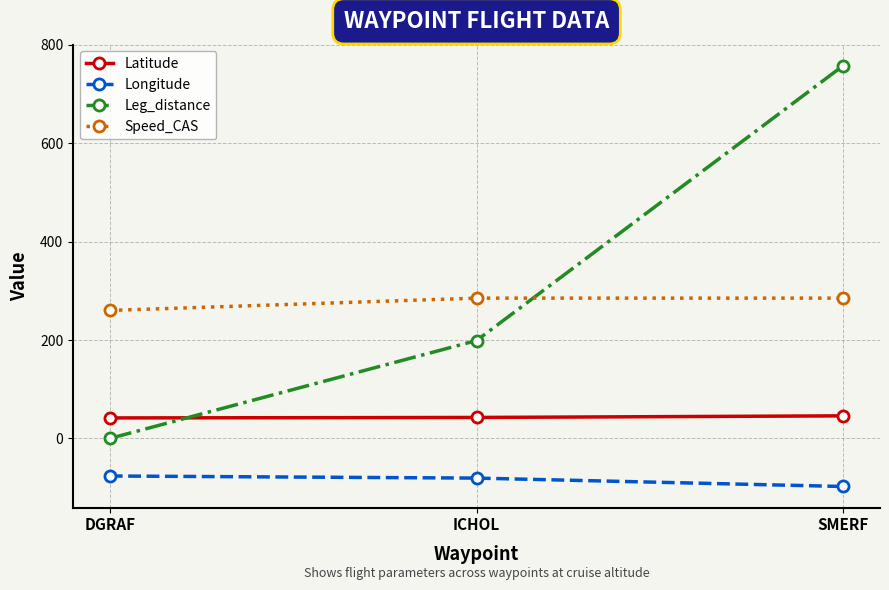

Which category has the highest value across all series?

SMERF